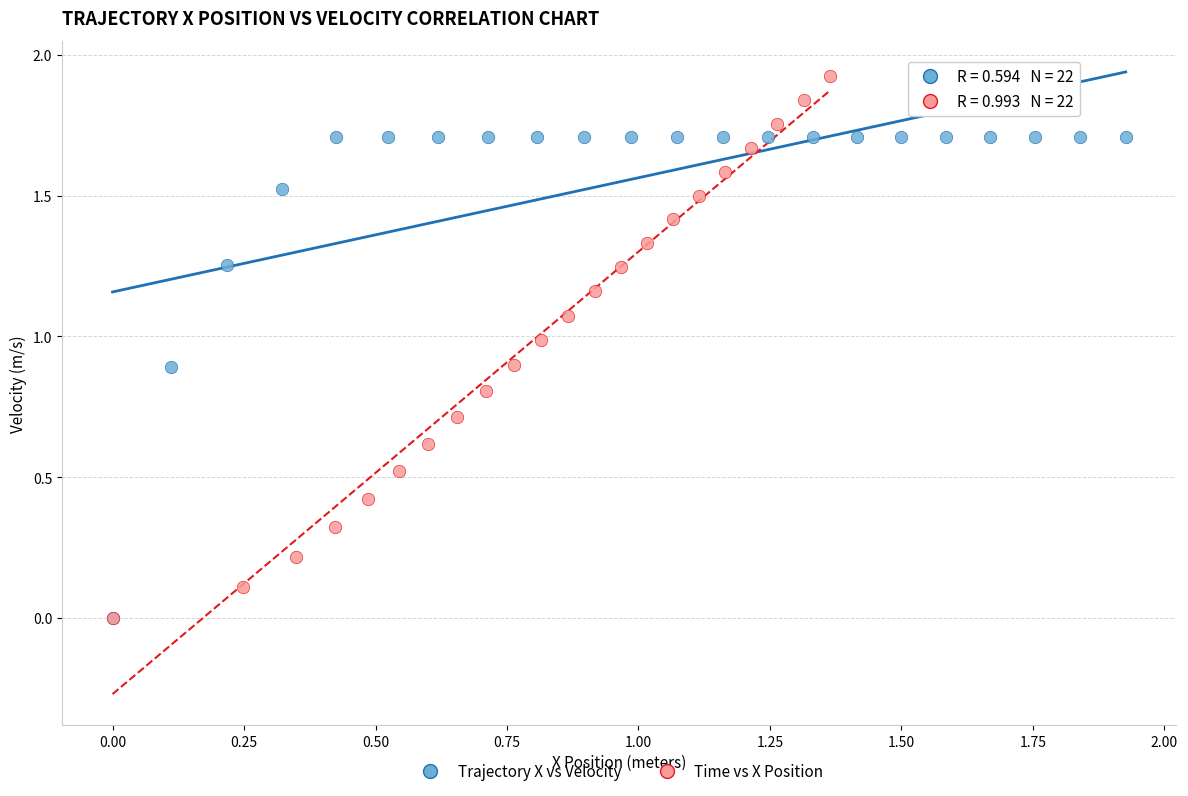

Which series has the widest spread of Y values?

Time vs X Position